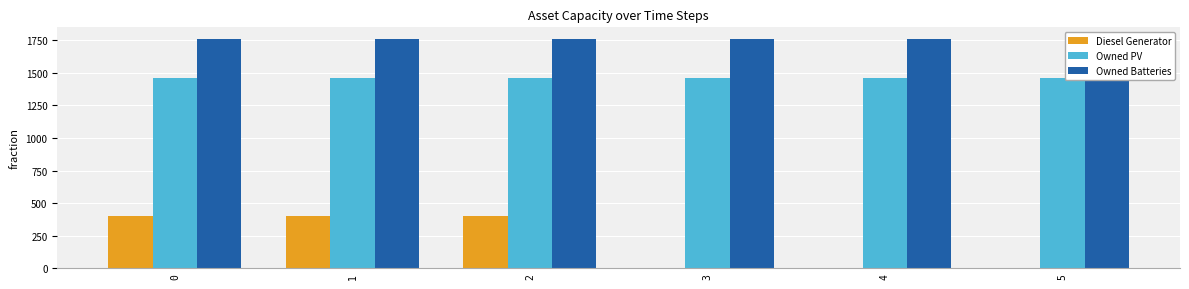

What is the difference between the highest and lowest values at 0?

1362